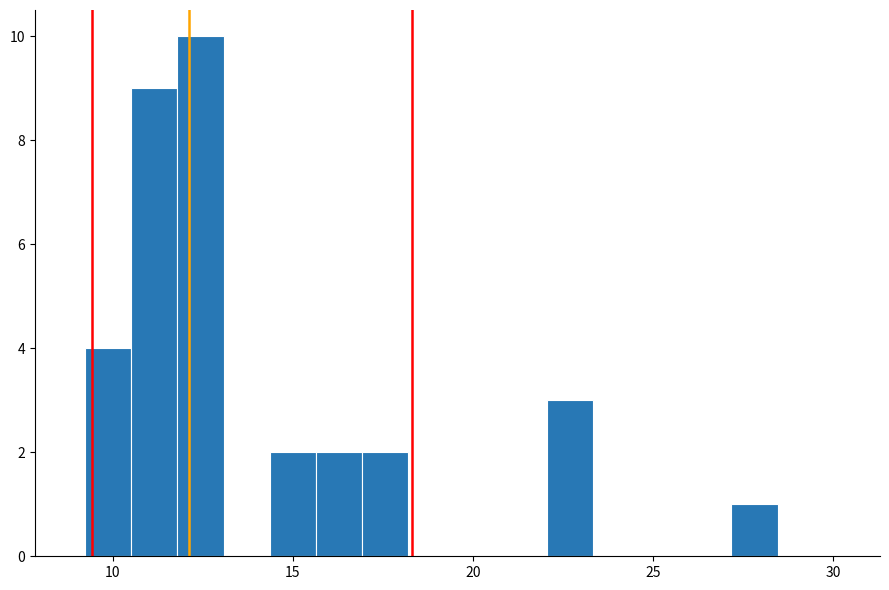

Read against the x-axis, roughly where is the centre of the tallest bar?

12.5